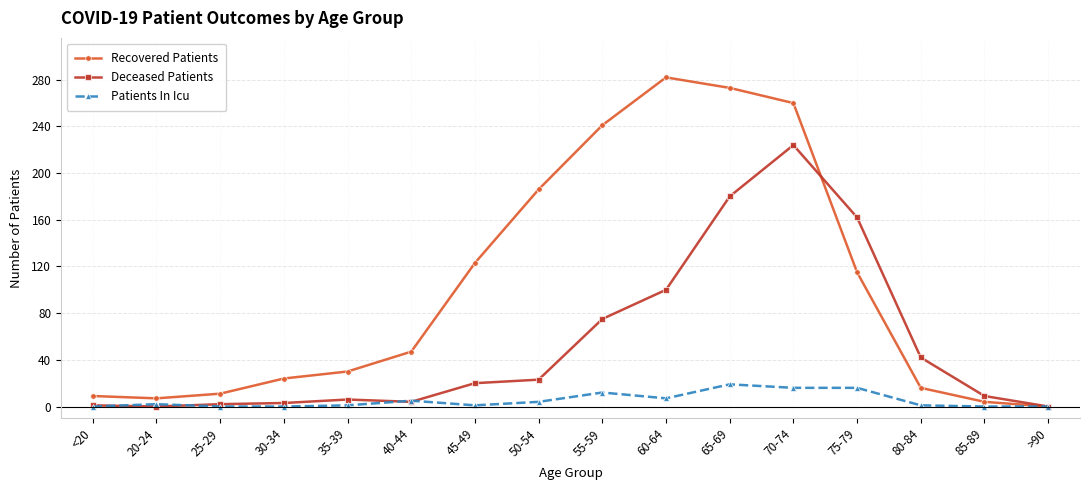

True or false: Recovered Patients has a value of 443 at 70-74.

False